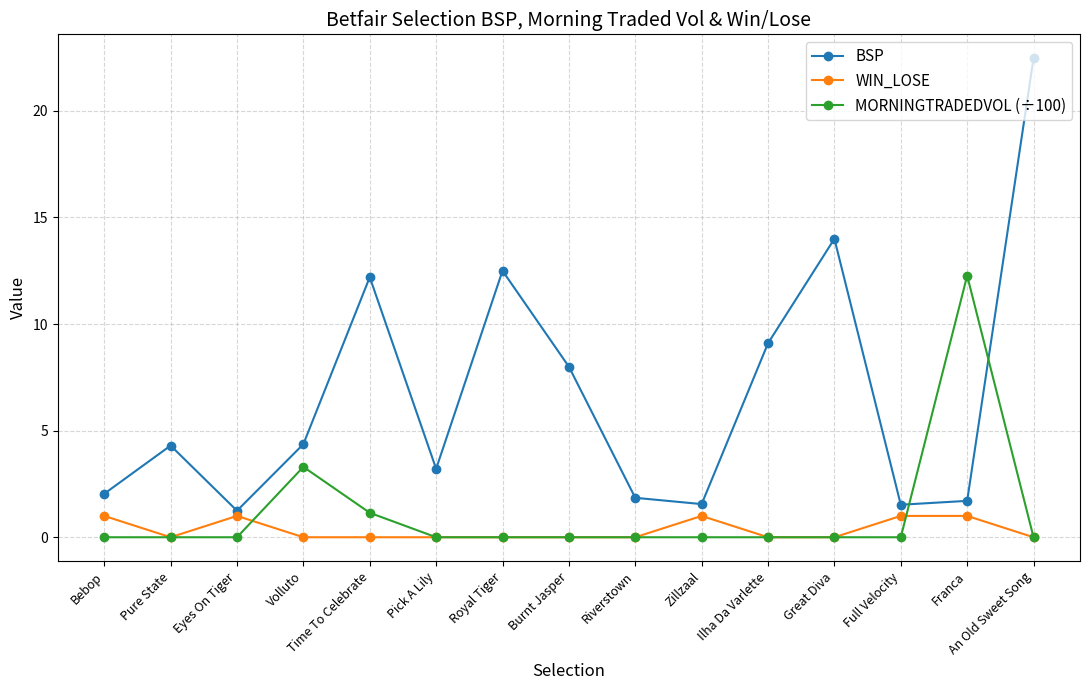

The value of MORNINGTRADEDVOL (÷100) at Riverstown is 0.0. True or false?

True